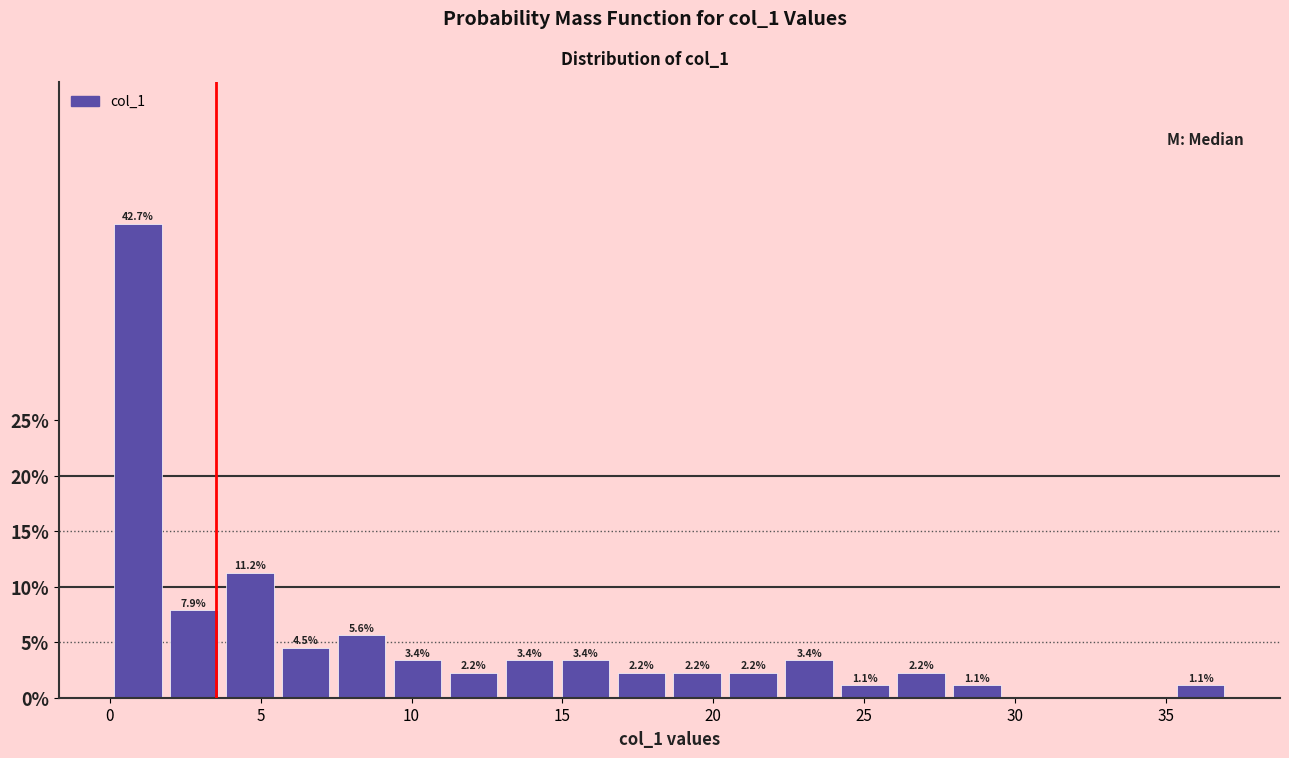

Around what value on the x-axis is the tallest bar? Give the approximate position of its centre, as read against the axis.

1.0